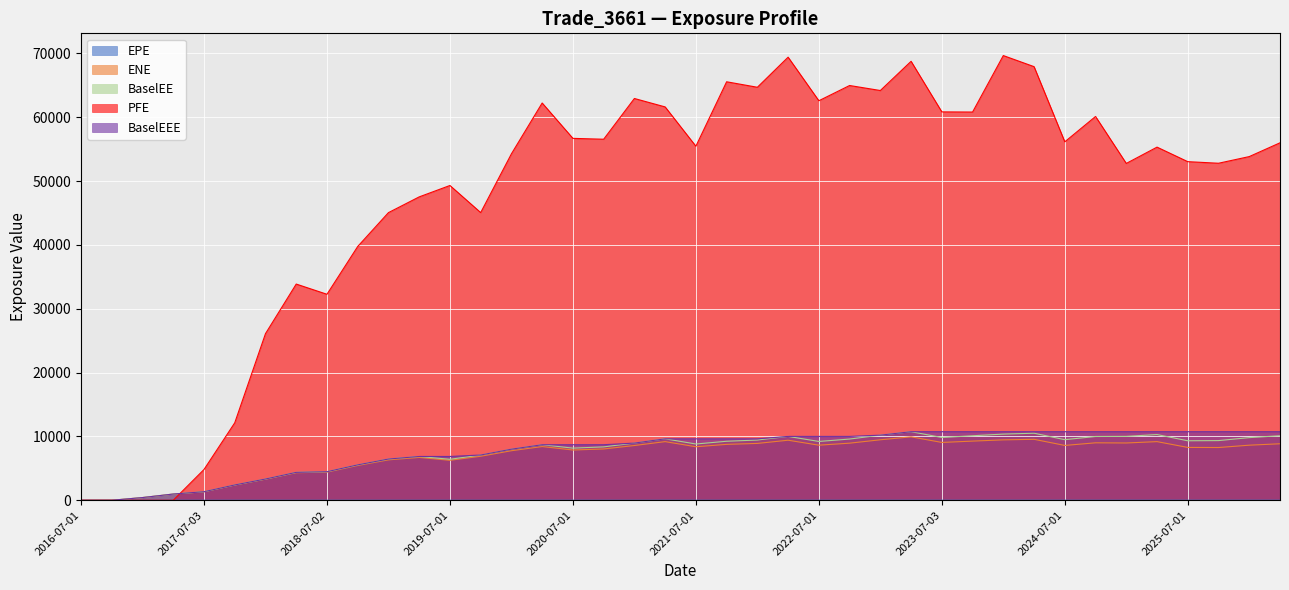

What is the average value of the EPE series?

4.9